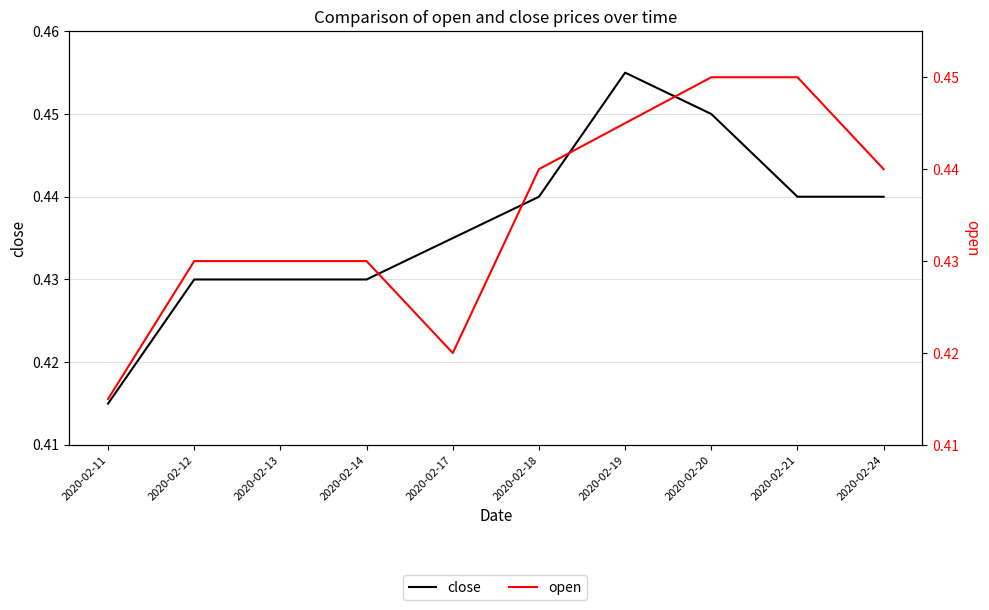

What is the maximum value for open?

0.5